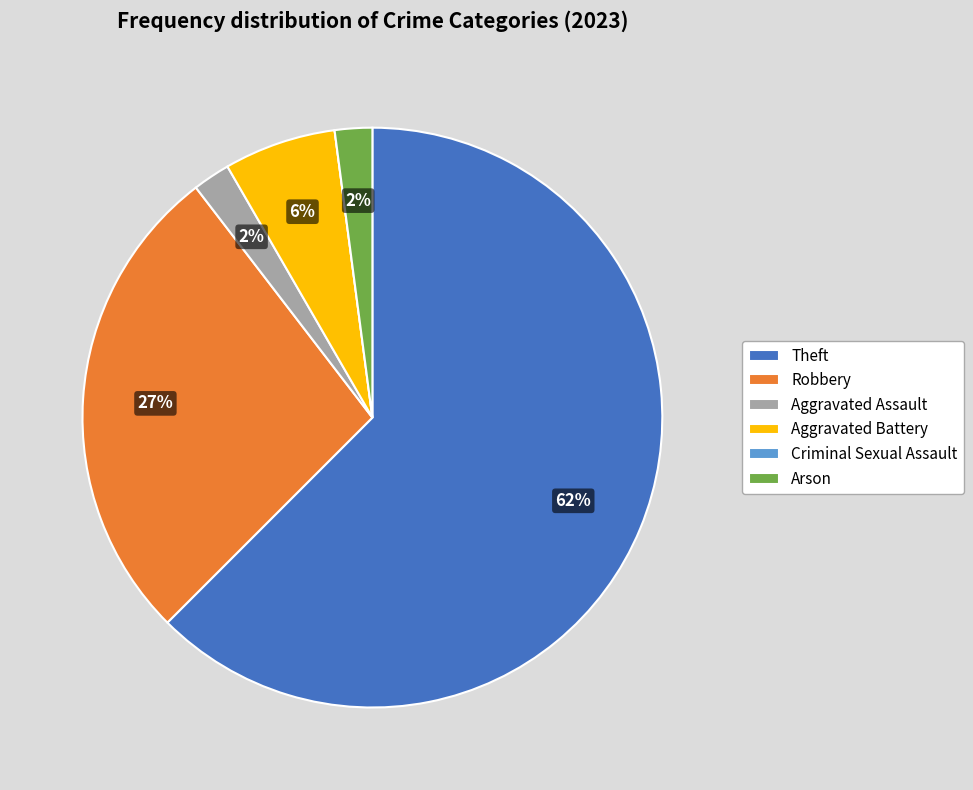

Which category has the biggest portion of the pie?

Theft